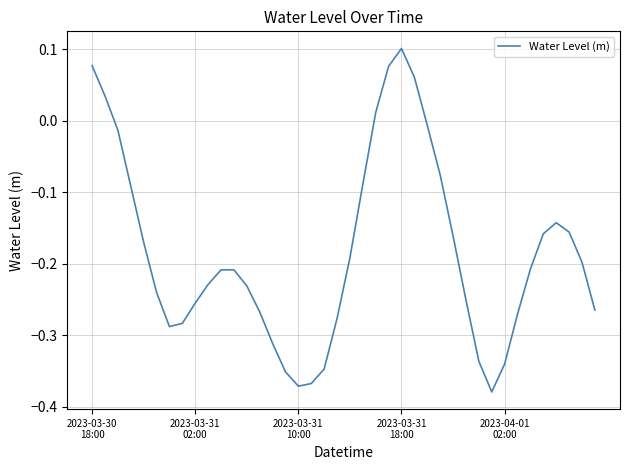

Does the chart have visible grid lines?

Yes